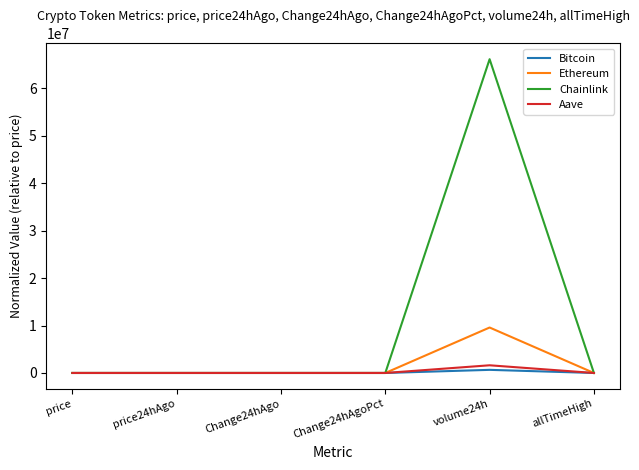

At which category is the sum across all series the highest?

volume24h